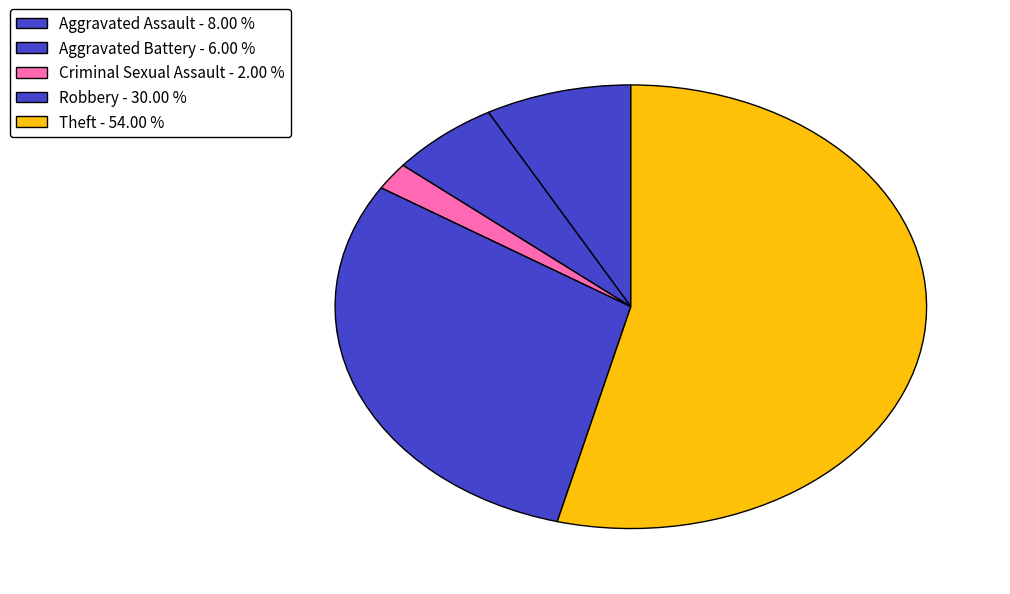

Count the number of slices in the pie.

5